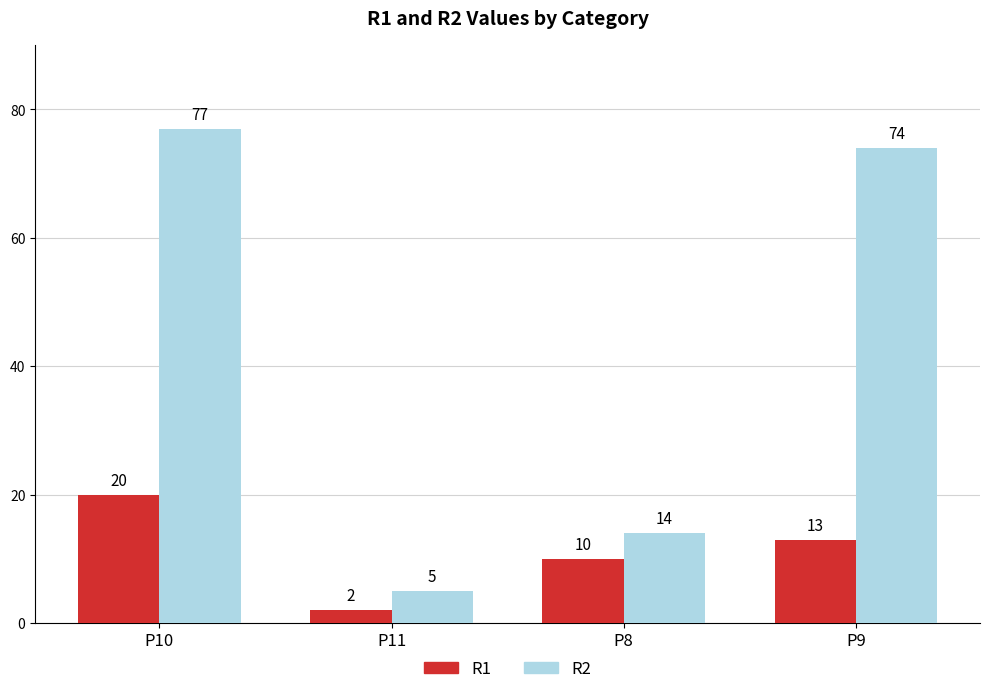

What is the sum of all R1 values?

45